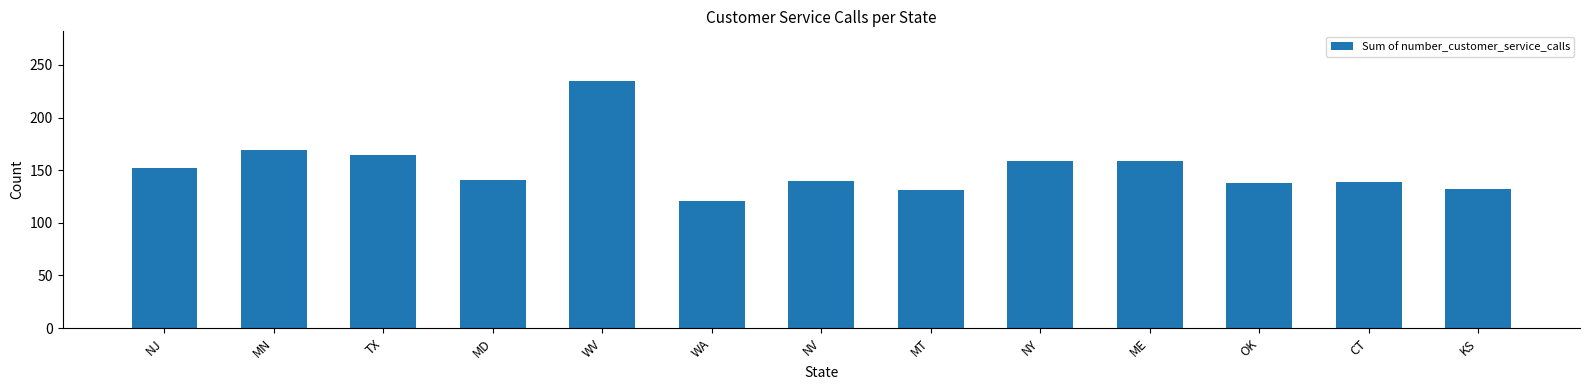

Are the bars horizontal?

No